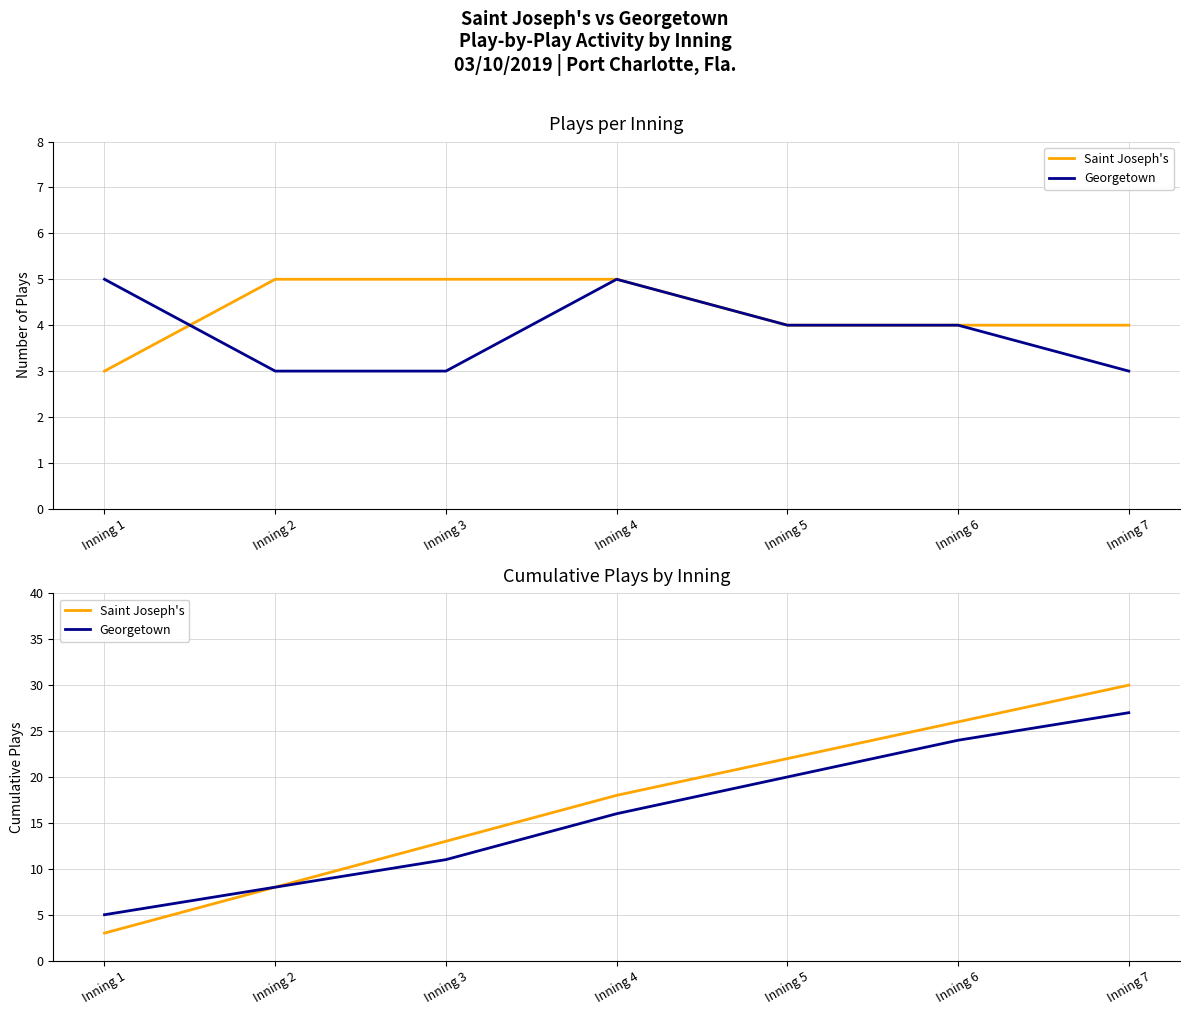

Reading left to right, what are all the values shown in this chart?

Saint Joseph's: Inning 1=3	Inning 2=8	Inning 3=13	Inning 4=18	Inning 5=22	Inning 6=26	Inning 7=30
Georgetown: Inning 1=5	Inning 2=8	Inning 3=11	Inning 4=16	Inning 5=20	Inning 6=24	Inning 7=27